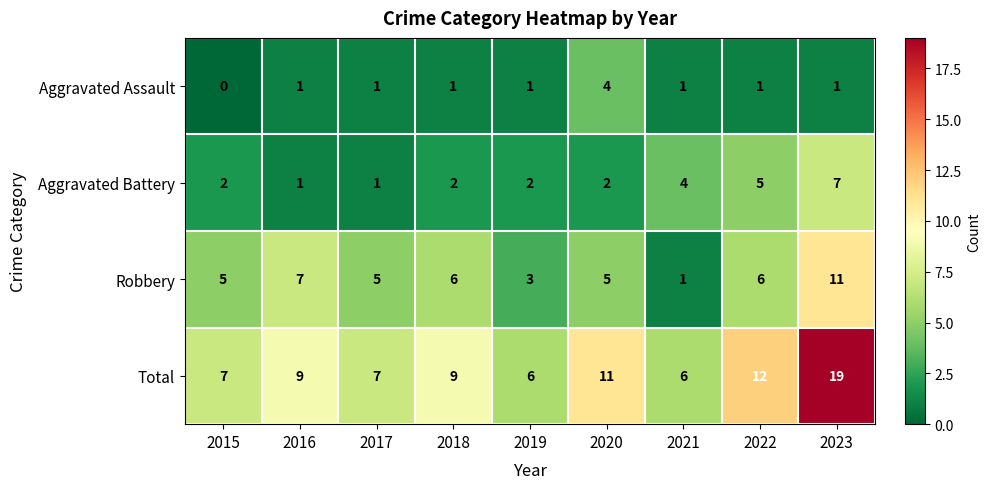

Count the Aggravated Assault values in the range 1 to 2.

7